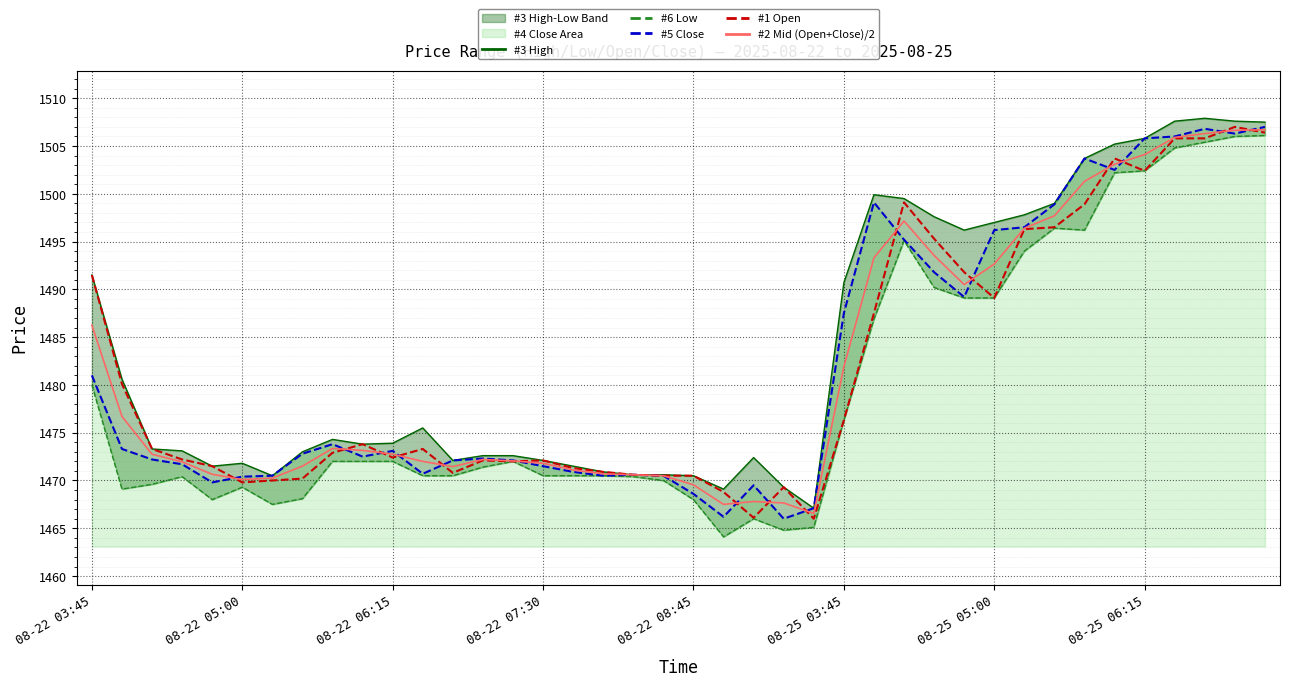

Does the chart display data point markers on the line(s)?

No